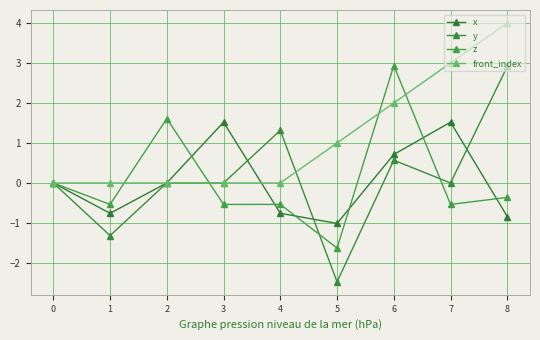

What is the sum of all z values?

0.4